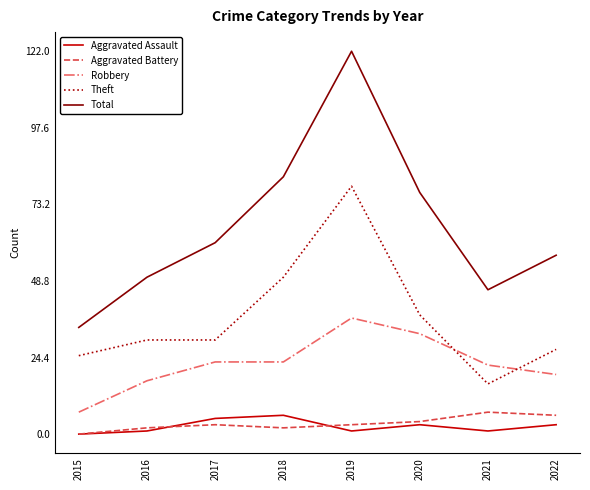

Which series changed the most between 2017 and 2018?

Total